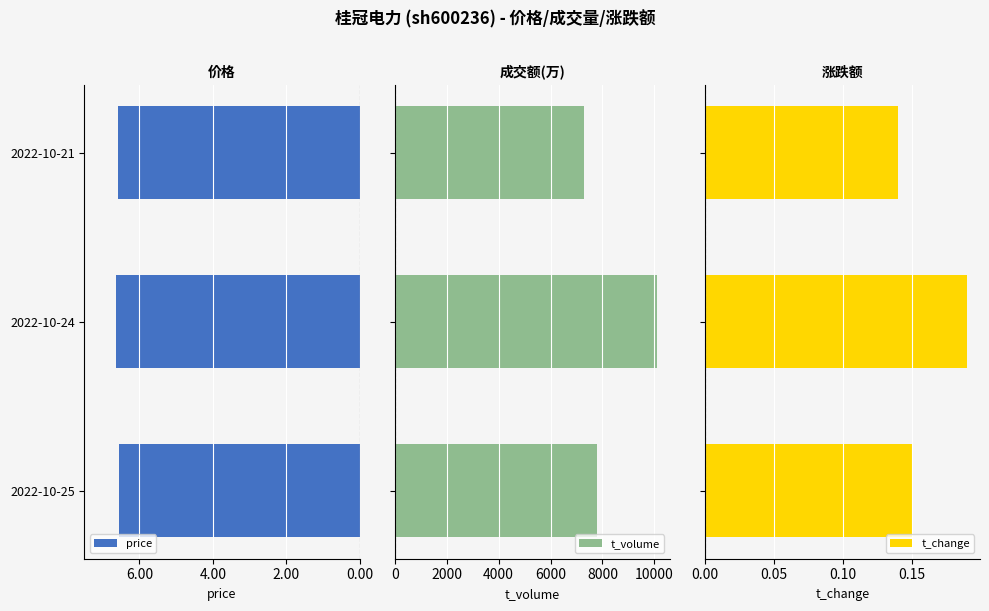

Which series has the largest total across all categories?

t_volume